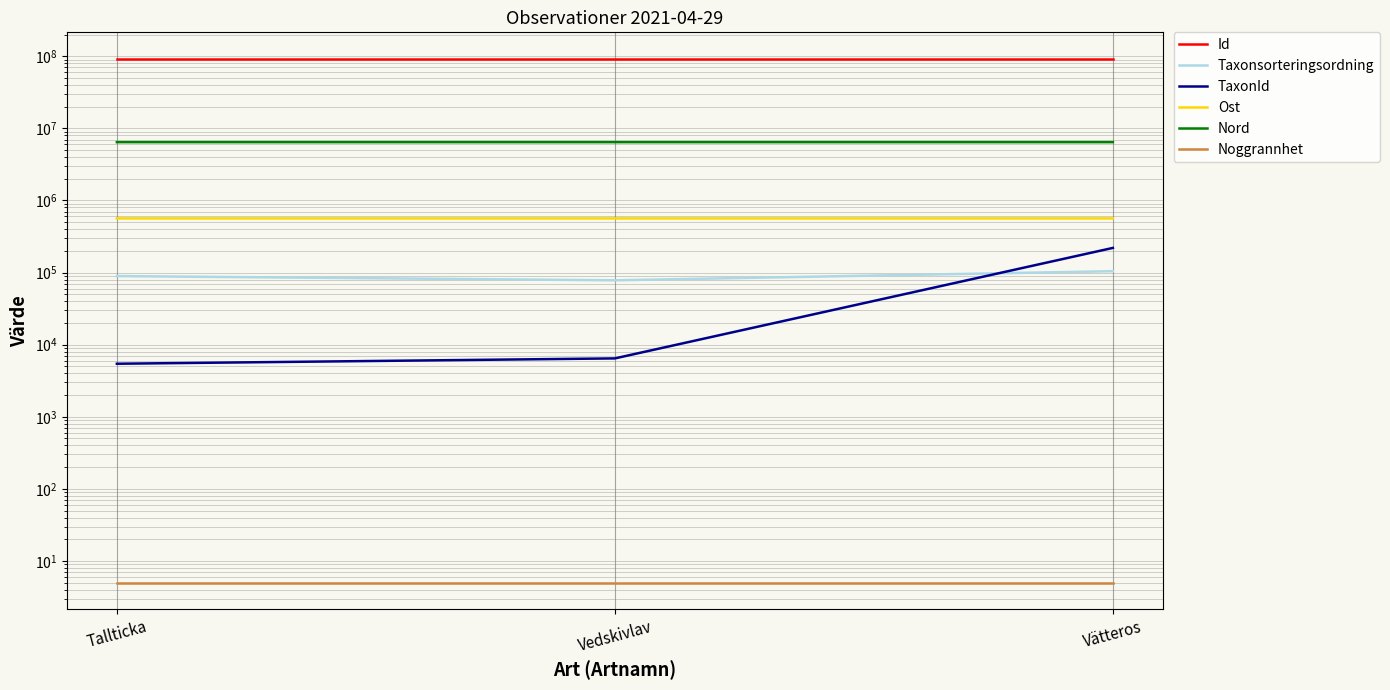

Is the value of Id at Tallticka greater than the value of TaxonId at Vedskivlav?

Yes